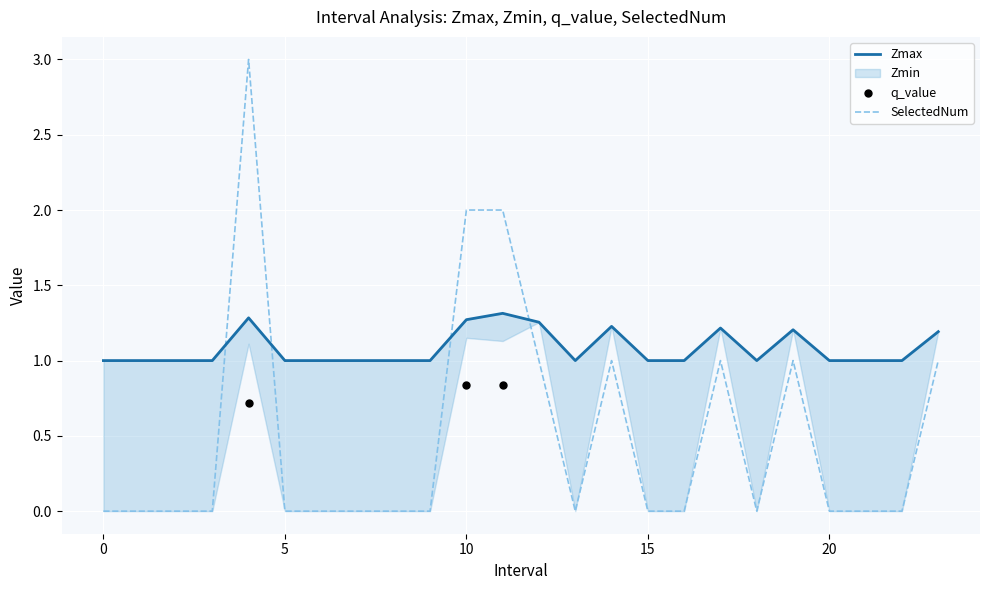

Which series reaches the maximum Y coordinate?

SelectedNum